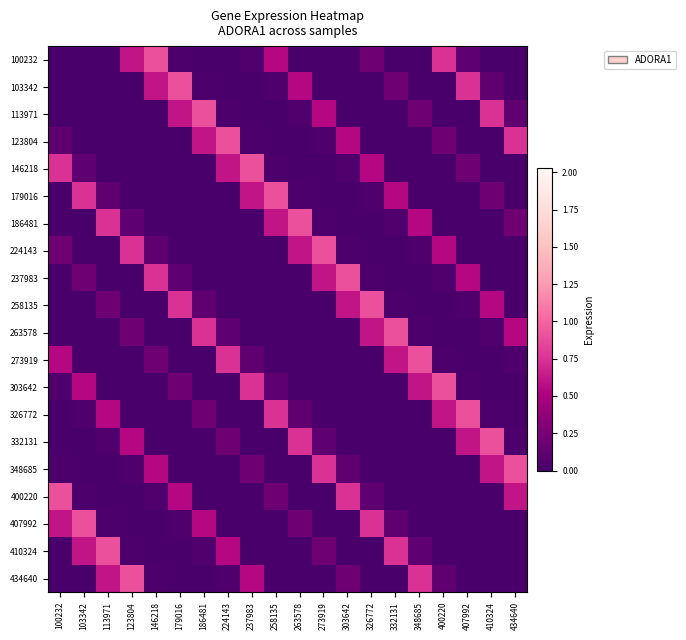

Reading right to left, what are all the values shown in this chart?

100232: 434640=0.0	410324=0.0	407992=0.1	400220=0.8	348685=0.0	332131=0.0	326772=0.2	303642=0.0	273919=0.0	263578=0.0	258135=0.5	237983=0.0	224143=0.0	186481=0.0	179016=0.0	146218=0.9	123804=0.6	113971=0.0	103342=0.0	100232=0.0
103342: 434640=0.0	410324=0.1	407992=0.8	400220=0.0	348685=0.0	332131=0.2	326772=0.0	303642=0.0	273919=0.0	263578=0.5	258135=0.0	237983=0.0	224143=0.0	186481=0.0	179016=0.9	146218=0.6	123804=0.0	113971=0.0	103342=0.0	100232=0.0
113971: 434640=0.1	410324=0.8	407992=0.0	400220=0.0	348685=0.2	332131=0.0	326772=0.0	303642=0.0	273919=0.5	263578=0.0	258135=0.0	237983=0.0	224143=0.0	186481=0.9	179016=0.6	146218=0.0	123804=0.0	113971=0.0	103342=0.0	100232=0.0
123804: 434640=0.8	410324=0.0	407992=0.0	400220=0.2	348685=0.0	332131=0.0	326772=0.0	303642=0.5	273919=0.0	263578=0.0	258135=0.0	237983=0.0	224143=0.9	186481=0.6	179016=0.0	146218=0.0	123804=0.0	113971=0.0	103342=0.0	100232=0.1
146218: 434640=0.0	410324=0.0	407992=0.2	400220=0.0	348685=0.0	332131=0.0	326772=0.5	303642=0.0	273919=0.0	263578=0.0	258135=0.0	237983=0.9	224143=0.6	186481=0.0	179016=0.0	146218=0.0	123804=0.0	113971=0.0	103342=0.1	100232=0.8
179016: 434640=0.0	410324=0.2	407992=0.0	400220=0.0	348685=0.0	332131=0.5	326772=0.0	303642=0.0	273919=0.0	263578=0.0	258135=0.9	237983=0.6	224143=0.0	186481=0.0	179016=0.0	146218=0.0	123804=0.0	113971=0.1	103342=0.8	100232=0.0
186481: 434640=0.2	410324=0.0	407992=0.0	400220=0.0	348685=0.5	332131=0.0	326772=0.0	303642=0.0	273919=0.0	263578=0.9	258135=0.6	237983=0.0	224143=0.0	186481=0.0	179016=0.0	146218=0.0	123804=0.1	113971=0.8	103342=0.0	100232=0.0
224143: 434640=0.0	410324=0.0	407992=0.0	400220=0.5	348685=0.0	332131=0.0	326772=0.0	303642=0.0	273919=0.9	263578=0.6	258135=0.0	237983=0.0	224143=0.0	186481=0.0	179016=0.0	146218=0.1	123804=0.8	113971=0.0	103342=0.0	100232=0.2
237983: 434640=0.0	410324=0.0	407992=0.5	400220=0.0	348685=0.0	332131=0.0	326772=0.0	303642=0.9	273919=0.6	263578=0.0	258135=0.0	237983=0.0	224143=0.0	186481=0.0	179016=0.1	146218=0.8	123804=0.0	113971=0.0	103342=0.2	100232=0.0
258135: 434640=0.0	410324=0.5	407992=0.0	400220=0.0	348685=0.0	332131=0.0	326772=0.9	303642=0.6	273919=0.0	263578=0.0	258135=0.0	237983=0.0	224143=0.0	186481=0.1	179016=0.8	146218=0.0	123804=0.0	113971=0.2	103342=0.0	100232=0.0
263578: 434640=0.5	410324=0.0	407992=0.0	400220=0.0	348685=0.0	332131=0.9	326772=0.6	303642=0.0	273919=0.0	263578=0.0	258135=0.0	237983=0.0	224143=0.1	186481=0.8	179016=0.0	146218=0.0	123804=0.2	113971=0.0	103342=0.0	100232=0.0
273919: 434640=0.0	410324=0.0	407992=0.0	400220=0.0	348685=0.9	332131=0.6	326772=0.0	303642=0.0	273919=0.0	263578=0.0	258135=0.0	237983=0.1	224143=0.8	186481=0.0	179016=0.0	146218=0.2	123804=0.0	113971=0.0	103342=0.0	100232=0.5
303642: 434640=0.0	410324=0.0	407992=0.0	400220=0.9	348685=0.6	332131=0.0	326772=0.0	303642=0.0	273919=0.0	263578=0.0	258135=0.1	237983=0.8	224143=0.0	186481=0.0	179016=0.2	146218=0.0	123804=0.0	113971=0.0	103342=0.5	100232=0.0
326772: 434640=0.0	410324=0.0	407992=0.9	400220=0.6	348685=0.0	332131=0.0	326772=0.0	303642=0.0	273919=0.0	263578=0.1	258135=0.8	237983=0.0	224143=0.0	186481=0.2	179016=0.0	146218=0.0	123804=0.0	113971=0.5	103342=0.0	100232=0.0
332131: 434640=0.0	410324=0.9	407992=0.6	400220=0.0	348685=0.0	332131=0.0	326772=0.0	303642=0.0	273919=0.1	263578=0.8	258135=0.0	237983=0.0	224143=0.2	186481=0.0	179016=0.0	146218=0.0	123804=0.5	113971=0.0	103342=0.0	100232=0.0
348685: 434640=0.9	410324=0.6	407992=0.0	400220=0.0	348685=0.0	332131=0.0	326772=0.0	303642=0.1	273919=0.8	263578=0.0	258135=0.0	237983=0.2	224143=0.0	186481=0.0	179016=0.0	146218=0.5	123804=0.0	113971=0.0	103342=0.0	100232=0.0
400220: 434640=0.6	410324=0.0	407992=0.0	400220=0.0	348685=0.0	332131=0.0	326772=0.1	303642=0.8	273919=0.0	263578=0.0	258135=0.2	237983=0.0	224143=0.0	186481=0.0	179016=0.5	146218=0.0	123804=0.0	113971=0.0	103342=0.0	100232=0.9
407992: 434640=0.0	410324=0.0	407992=0.0	400220=0.0	348685=0.0	332131=0.1	326772=0.8	303642=0.0	273919=0.0	263578=0.2	258135=0.0	237983=0.0	224143=0.0	186481=0.5	179016=0.0	146218=0.0	123804=0.0	113971=0.0	103342=0.9	100232=0.6
410324: 434640=0.0	410324=0.0	407992=0.0	400220=0.0	348685=0.1	332131=0.8	326772=0.0	303642=0.0	273919=0.2	263578=0.0	258135=0.0	237983=0.0	224143=0.5	186481=0.0	179016=0.0	146218=0.0	123804=0.0	113971=0.9	103342=0.6	100232=0.0
434640: 434640=0.0	410324=0.0	407992=0.0	400220=0.1	348685=0.8	332131=0.0	326772=0.0	303642=0.2	273919=0.0	263578=0.0	258135=0.0	237983=0.5	224143=0.0	186481=0.0	179016=0.0	146218=0.0	123804=0.9	113971=0.6	103342=0.0	100232=0.0